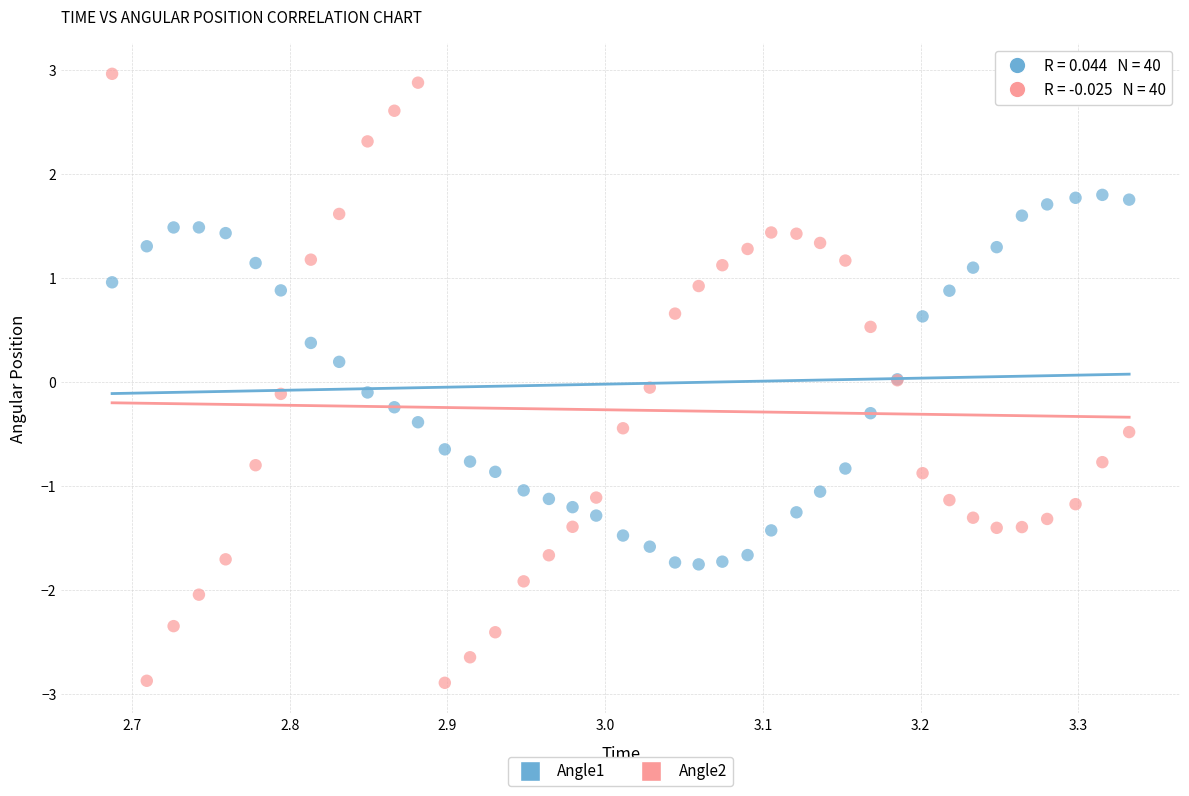

Which series has the widest spread of Y values?

Angle2